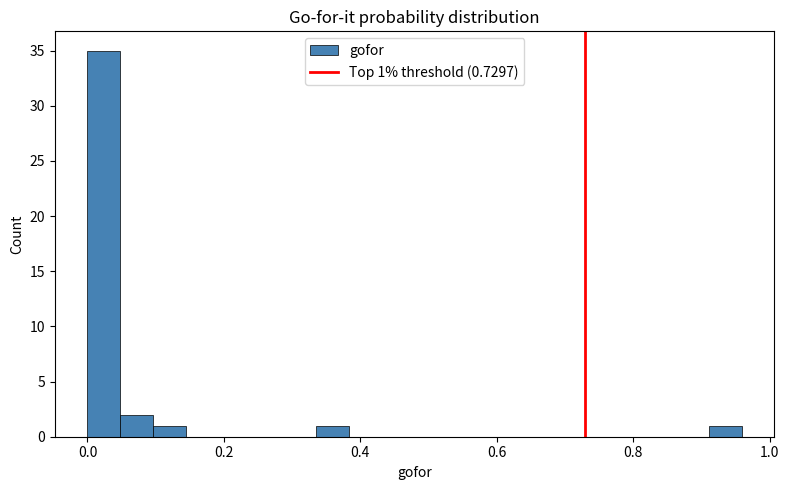

Around what value on the x-axis is the tallest bar? Give the approximate position of its centre, as read against the axis.

0.02